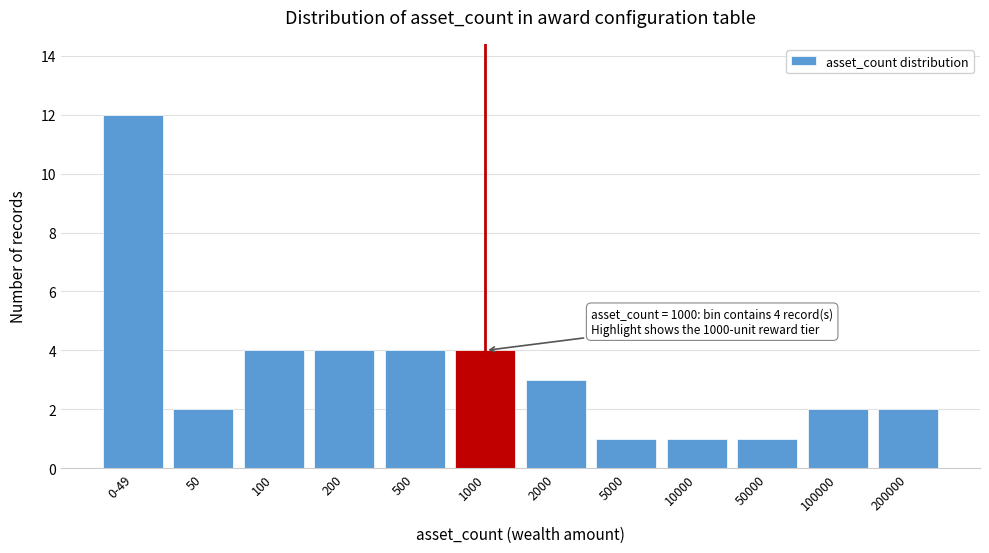

Reading left to right, list all the values displayed in this chart.

12	2	4	4	4	4	3	1	1	1	2	2